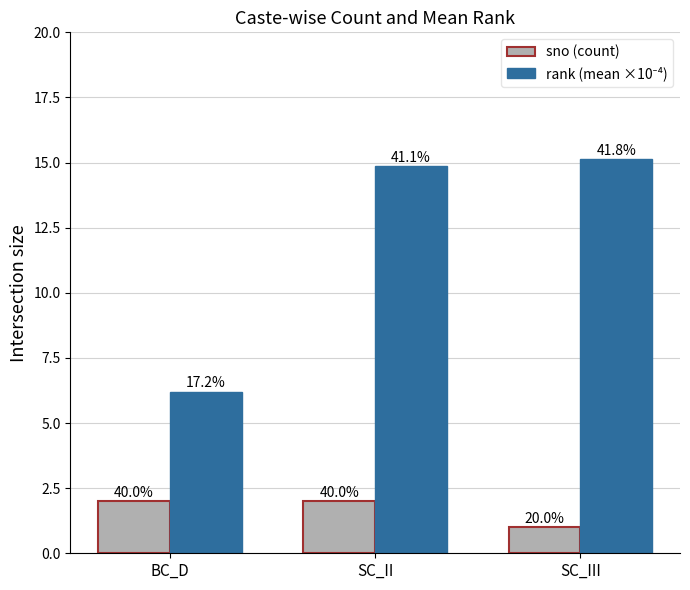

What position from the right is BC_D?

3